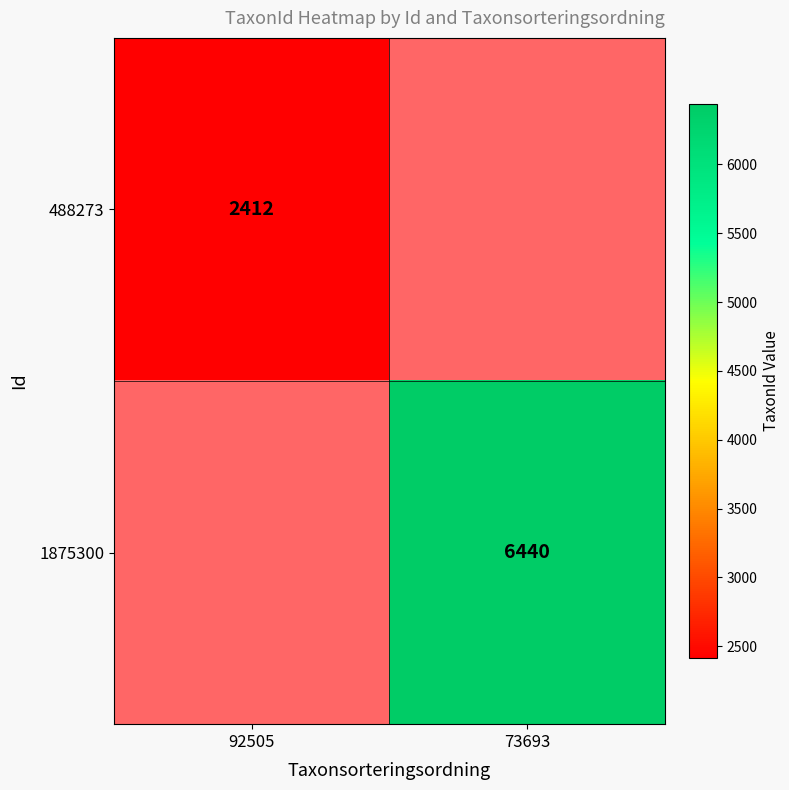

The value of 1875300 at 73693 is 6440. True or false?

True